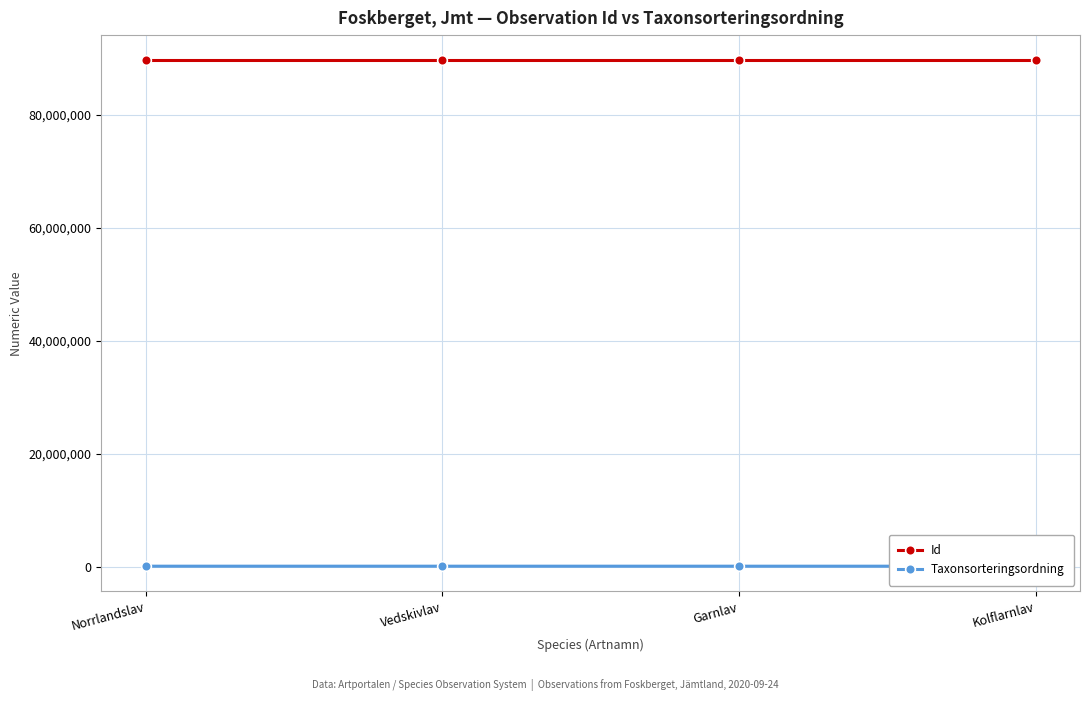

True or false: Taxonsorteringsordning has more than 0 points higher than both neighbors.

False